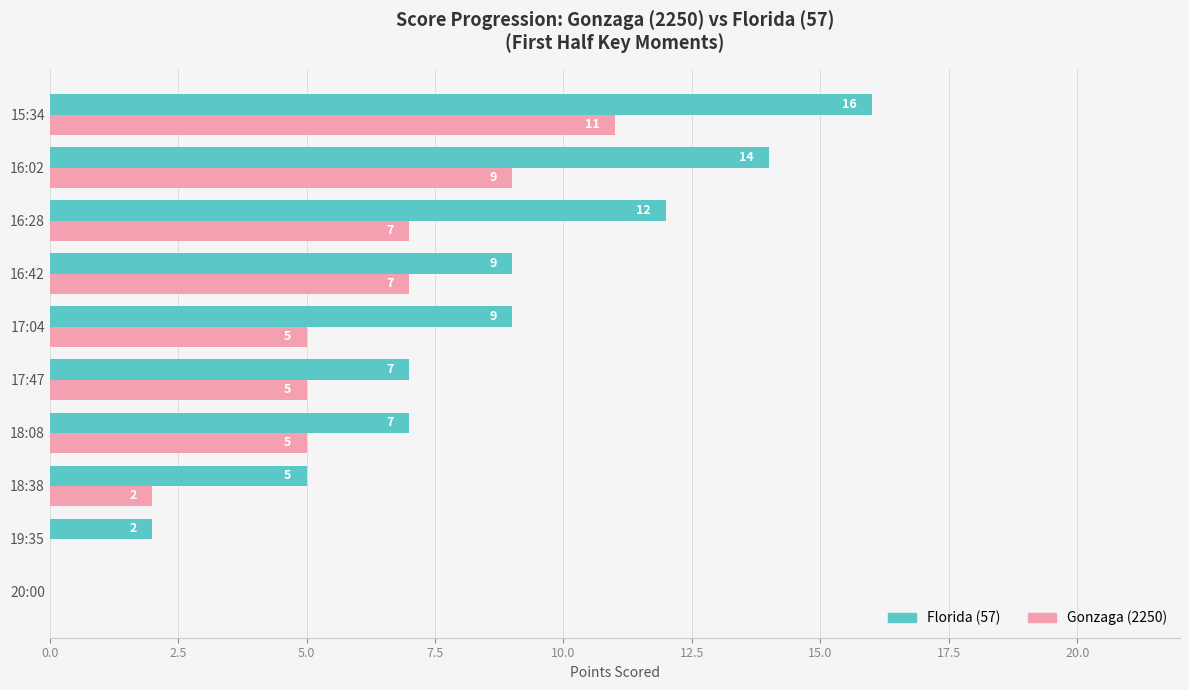

Between 17:47 and 15:34, which series saw the biggest shift?

Florida (57)